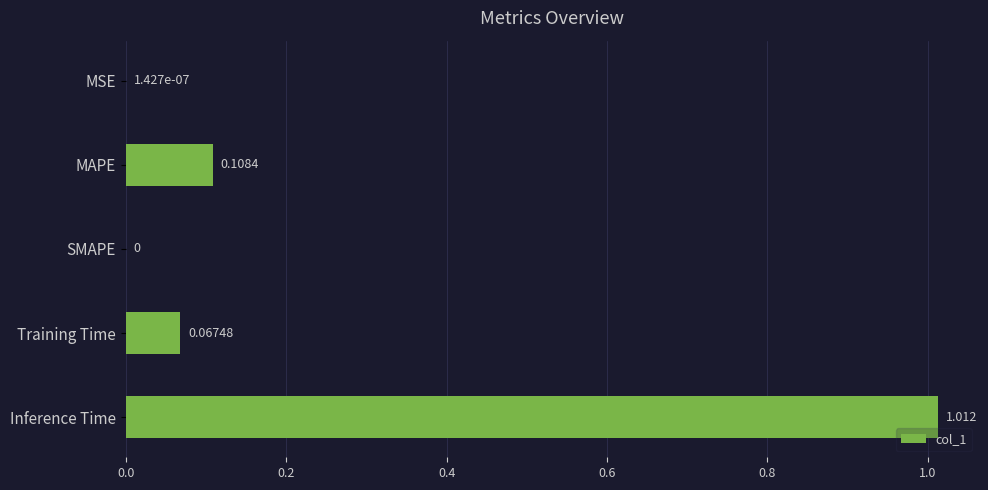

At which category does the chart reach its peak across all series?

Inference Time